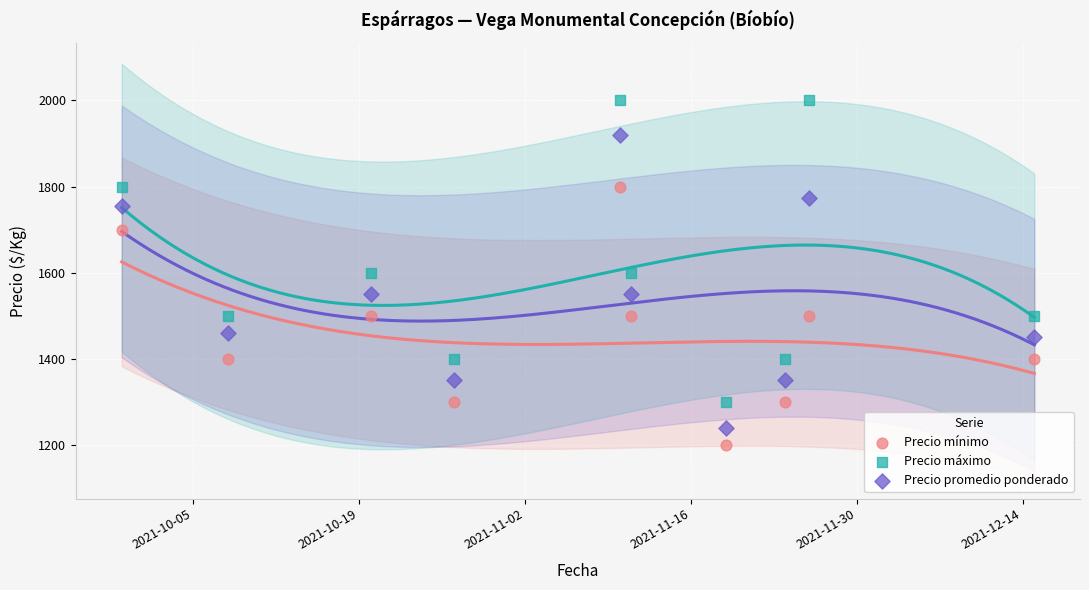

What is the X range (max minus min) for the scatter plot?

77